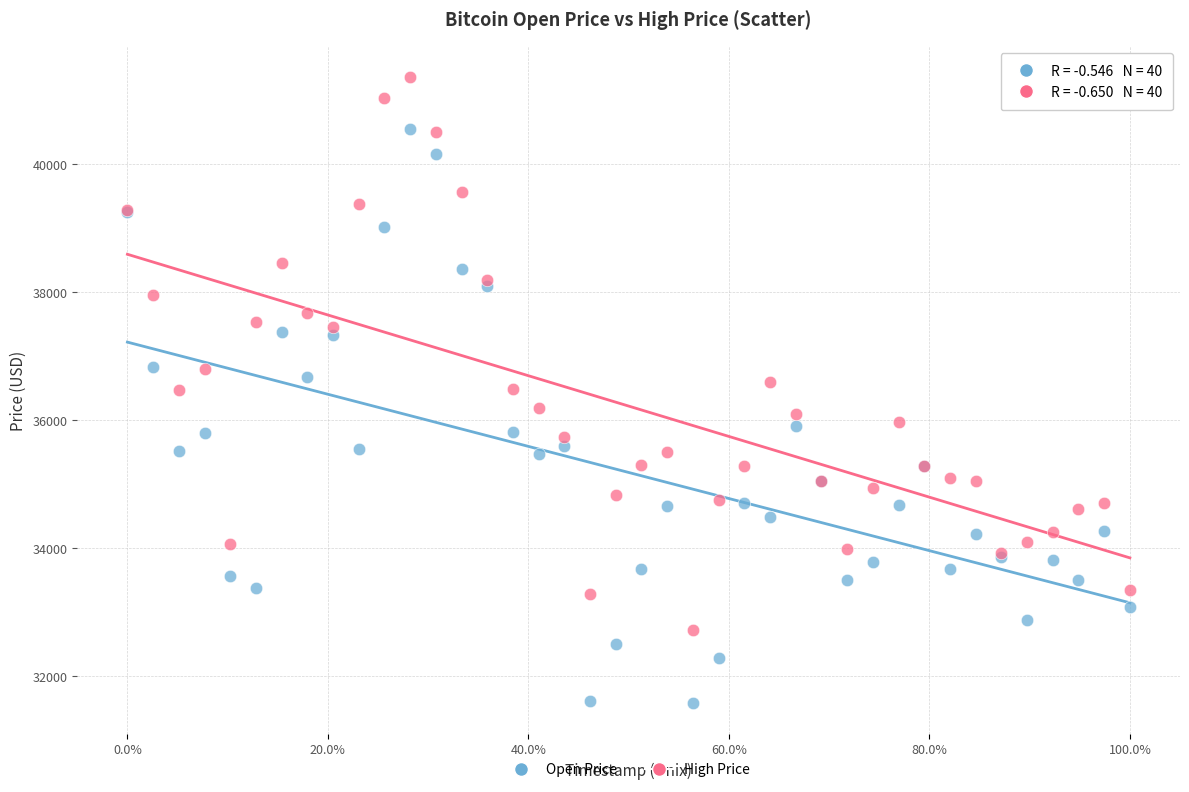

Which series contains the highest Y value?

High Price